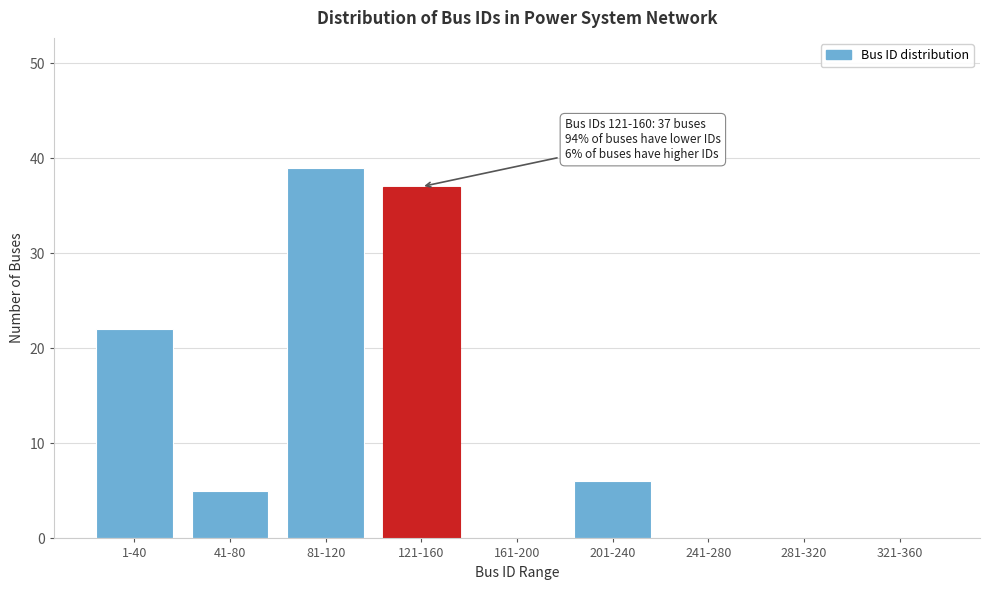

Reading left to right, list all the values displayed in this chart.

1-40=22	41-80=5	81-120=39	121-160=37	161-200=0	201-240=6	241-280=0	281-320=0	321-360=0